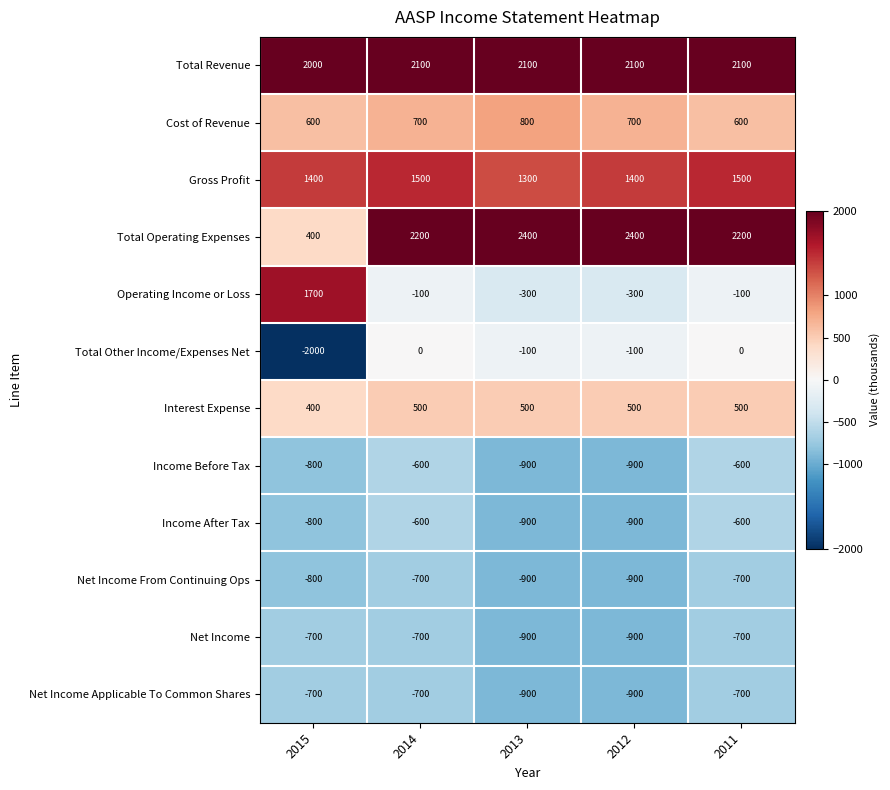

The Total Operating Expenses series shows 3271 at 2011. True or false?

False